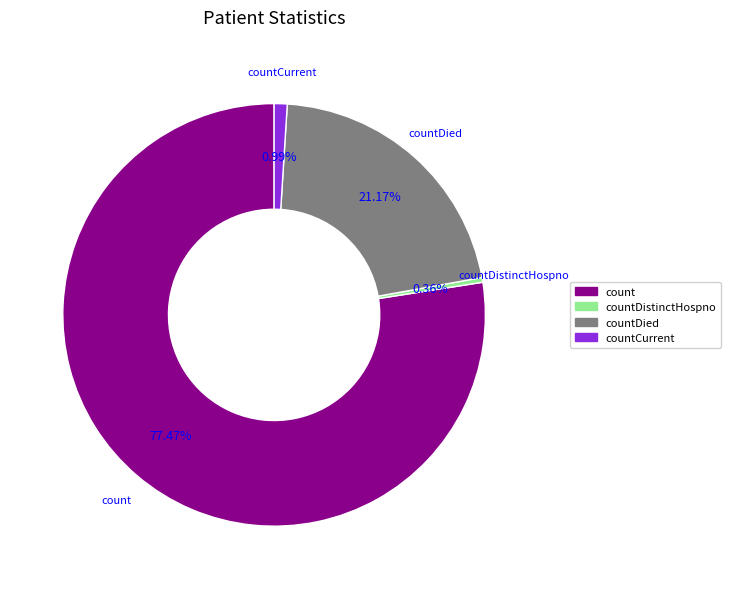

Does any single category account for the majority?

Yes